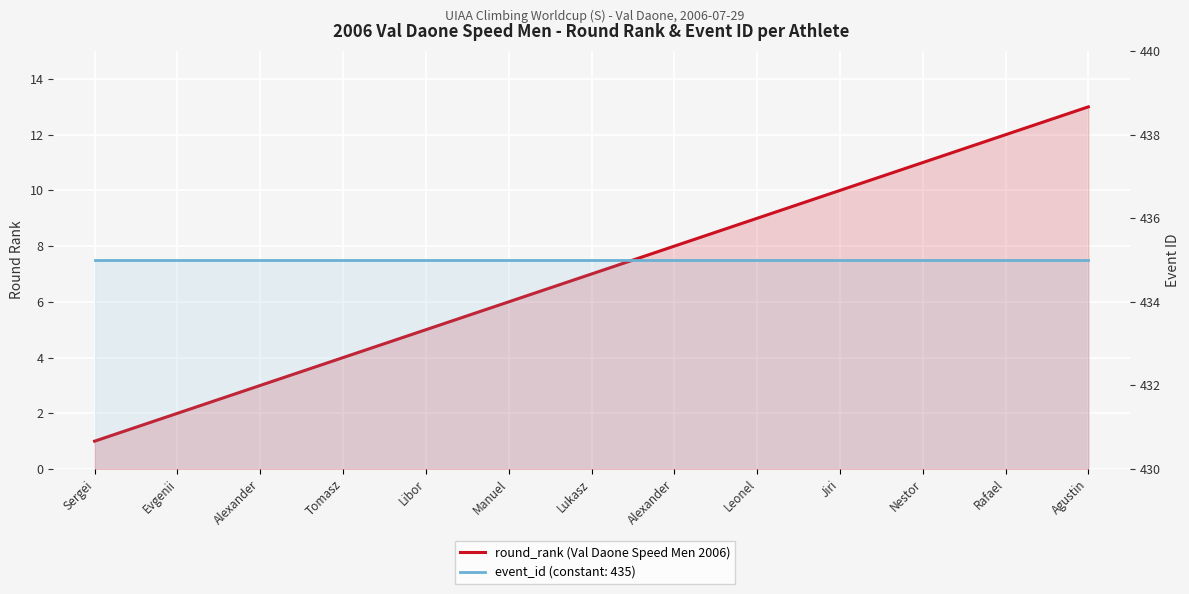

What are all the series names shown in the legend?

round_rank, event_id